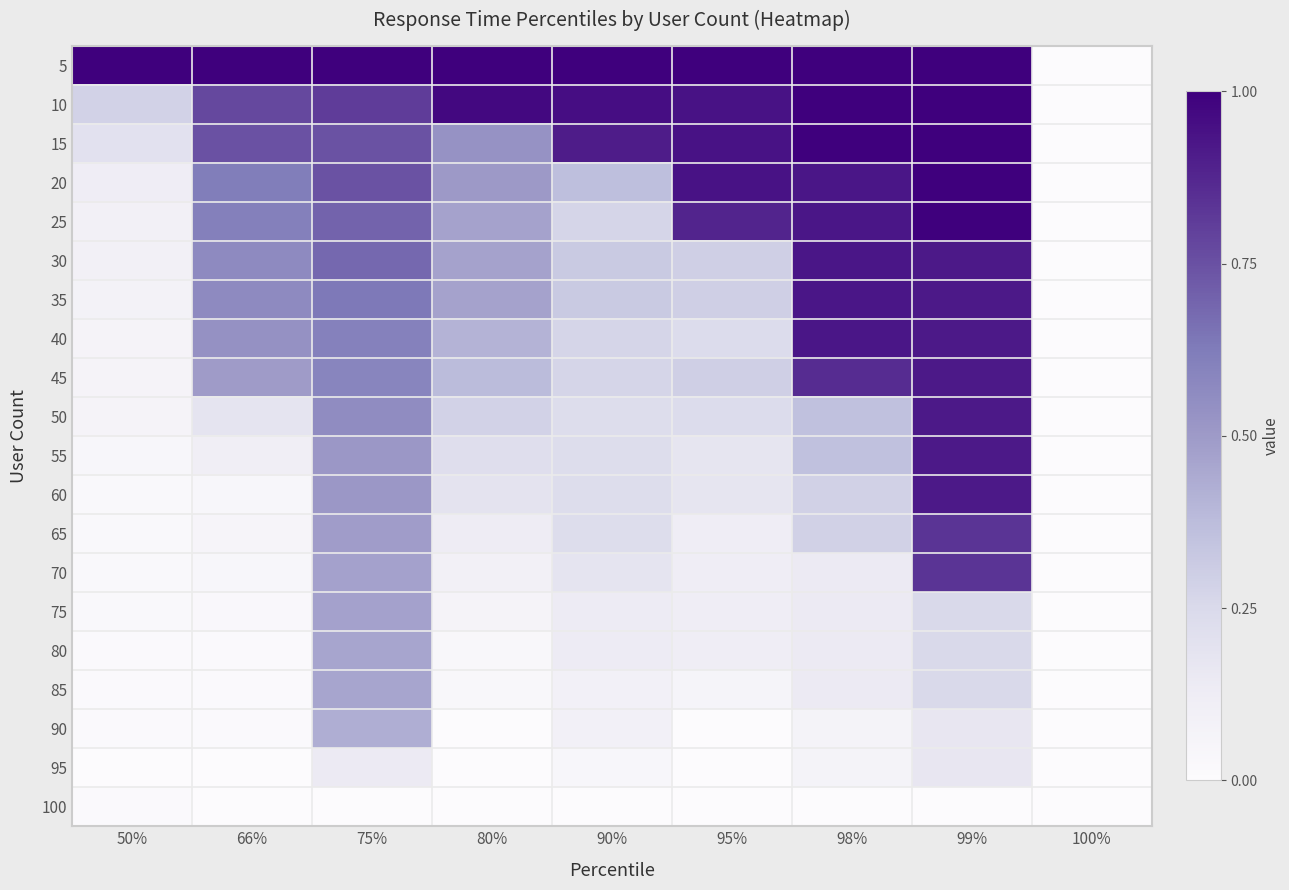

How many categories are shown in the chart?

9